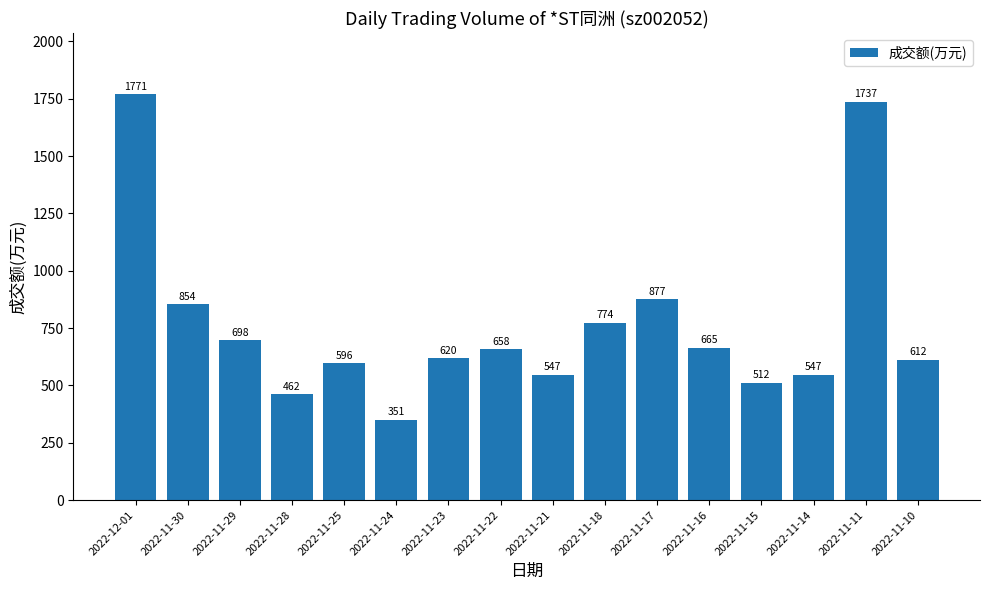

What is the maximum value shown in the chart?

1771